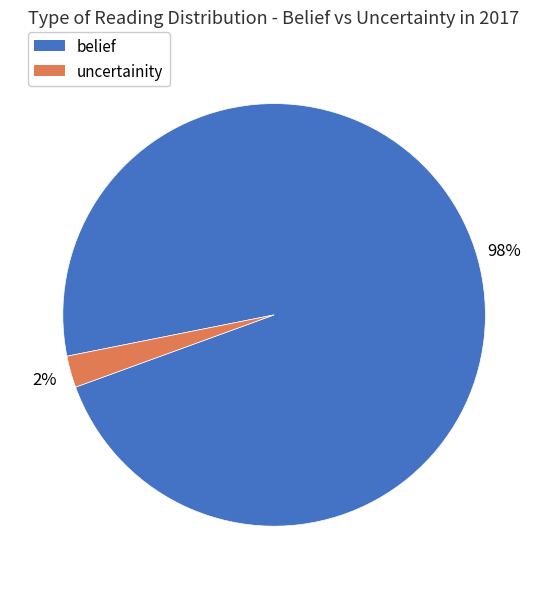

To the nearest percent, what is the average slice percentage?

50%